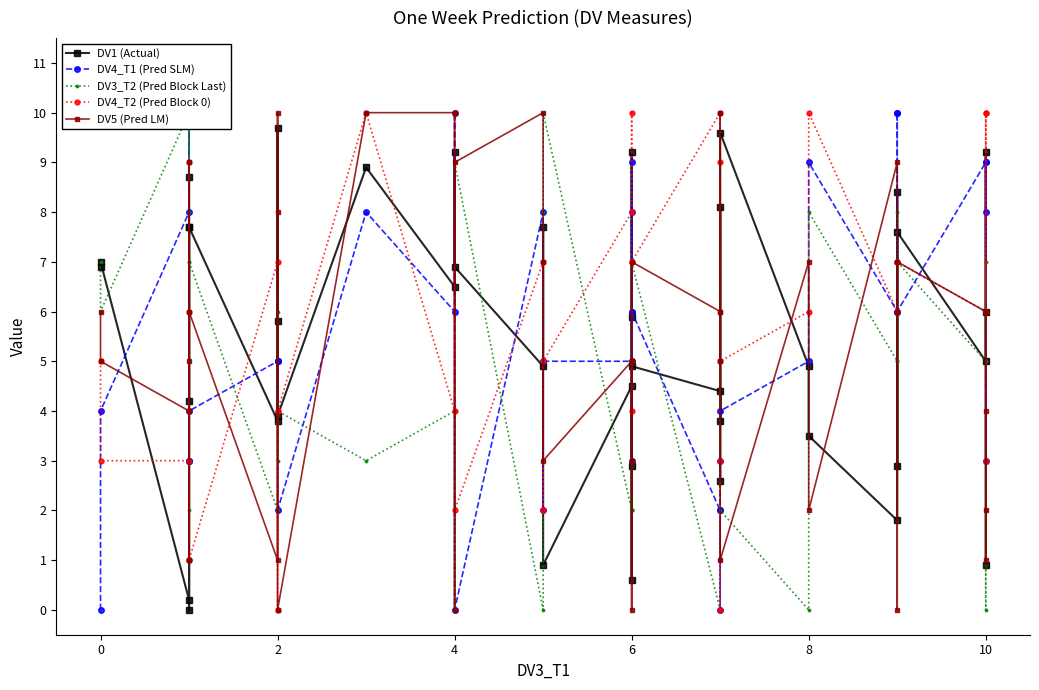

Where is the first local maximum for DV3_T2 (Pred Block Last)?

2